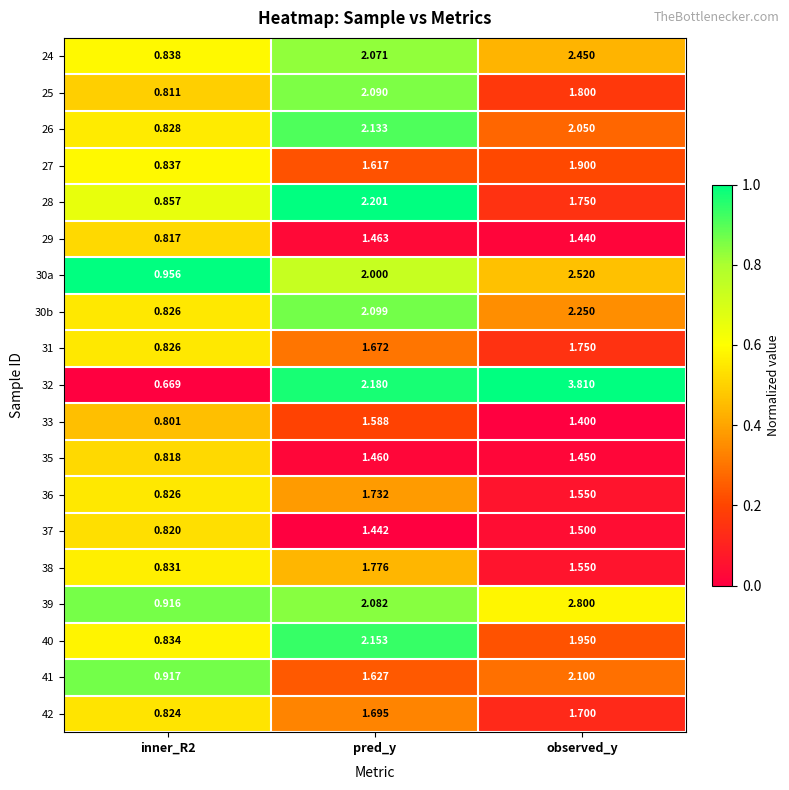

Which series changed the most between inner_R2 and pred_y?

32